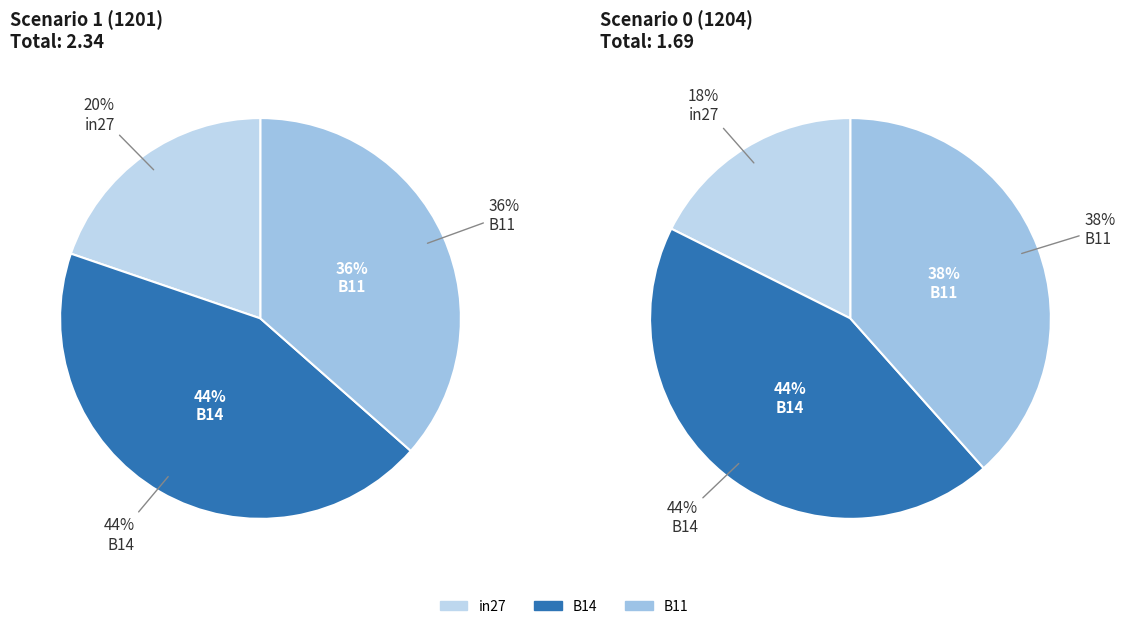

What portion of the pie excludes B14?

56.3%